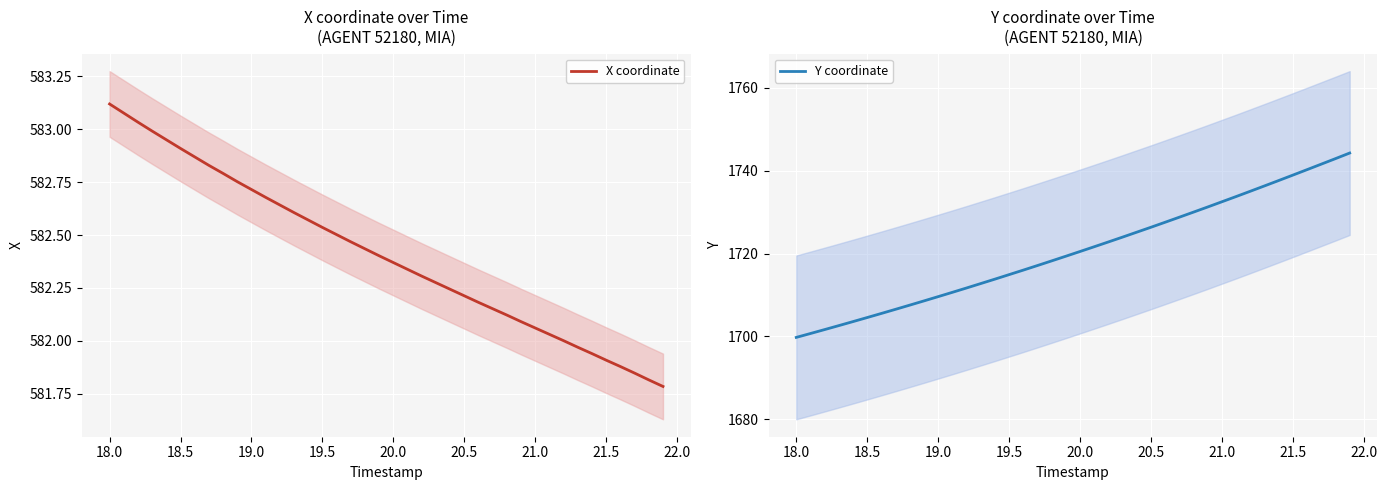

Reading left to right, extract all data points from this chart.

X coordinate: 583.1	583.1	583.0	583.0	583.0	582.9	582.9	582.8	582.8	582.8	582.7	582.7	582.6	582.6	582.6	582.5	582.5	582.5	582.4	582.4	582.4	582.3	582.3	582.3	582.2	582.2	582.2	582.2	582.1	582.1	582.1	582.0	582.0	582.0	581.9	581.9	581.9	581.8	581.8	581.8
Y coordinate: 1699.7	1700.7	1701.6	1702.6	1703.5	1704.5	1705.5	1706.5	1707.5	1708.5	1709.6	1710.6	1711.7	1712.7	1713.8	1714.9	1716.0	1717.1	1718.2	1719.3	1720.5	1721.6	1722.8	1724.0	1725.2	1726.3	1727.6	1728.8	1730.0	1731.2	1732.5	1733.8	1735.0	1736.3	1737.6	1739.0	1740.3	1741.6	1742.9	1744.3